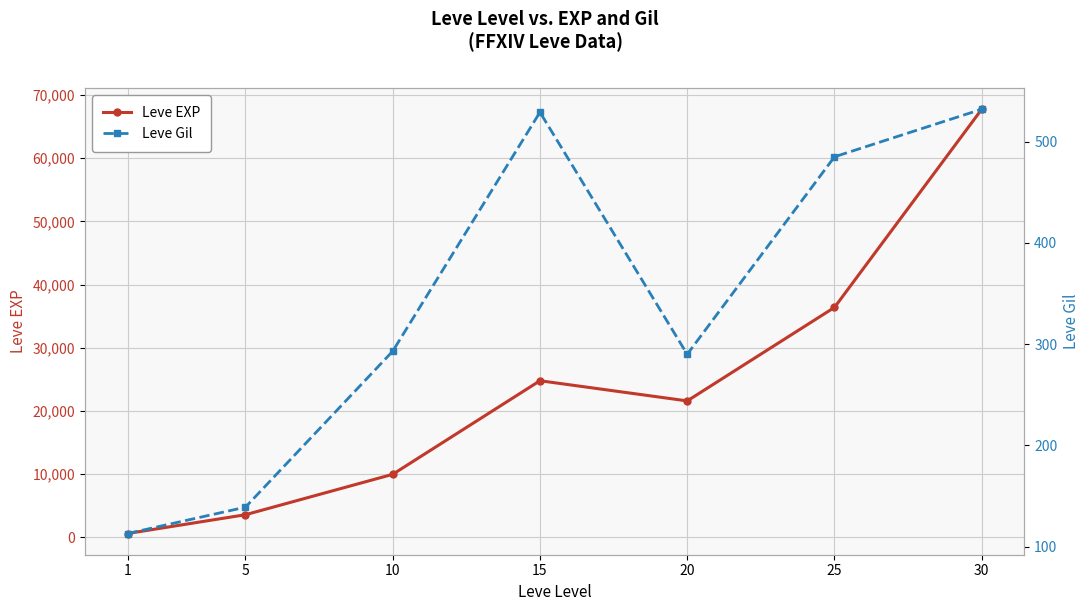

At which category is the sum across all series the highest?

30